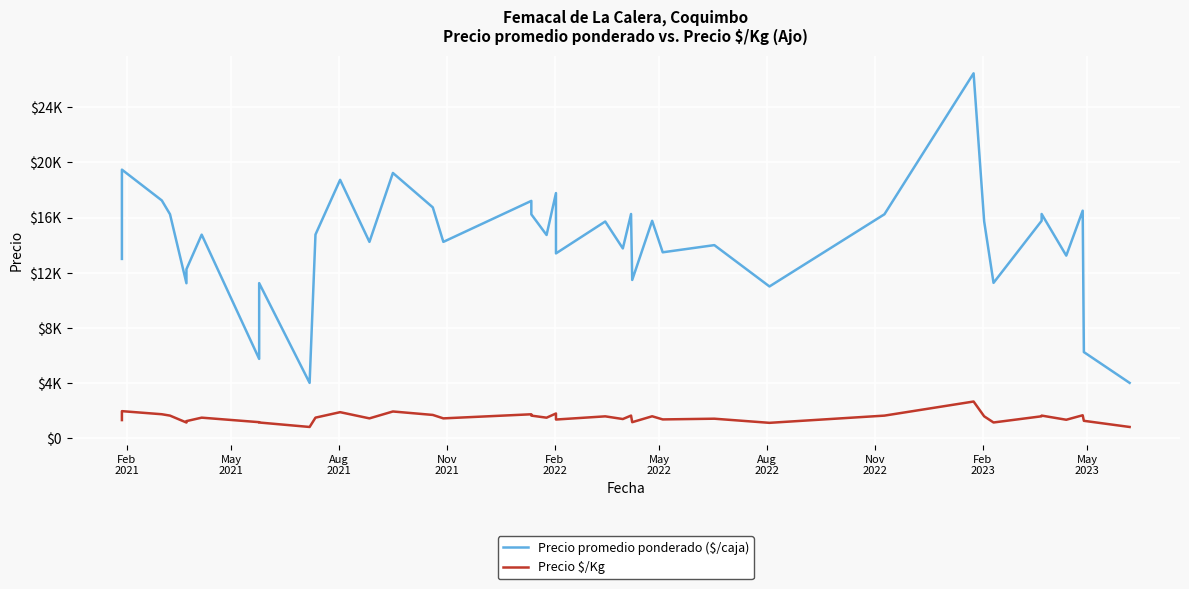

At how many categories does at least one series exceed 23225?

1